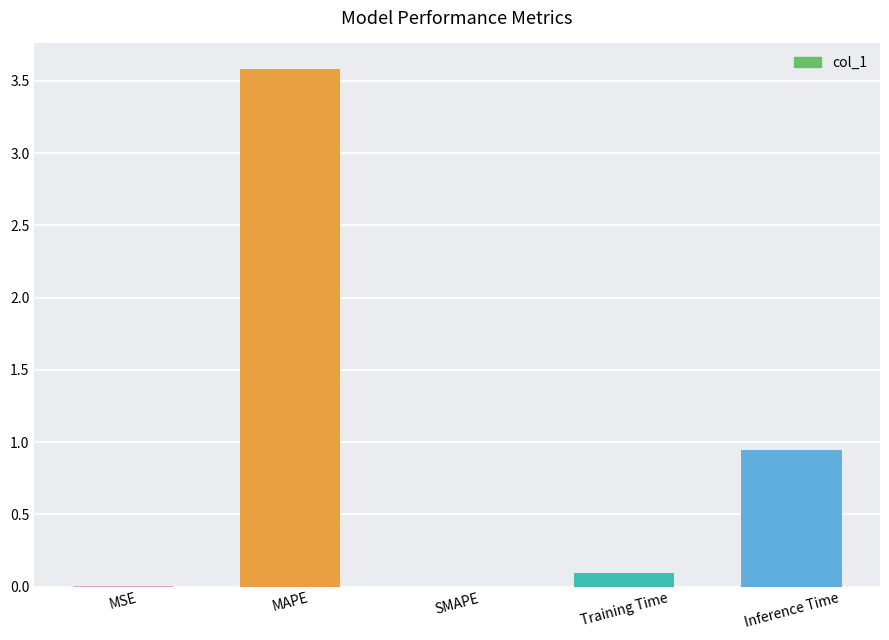

How many distinct data groups are displayed?

1